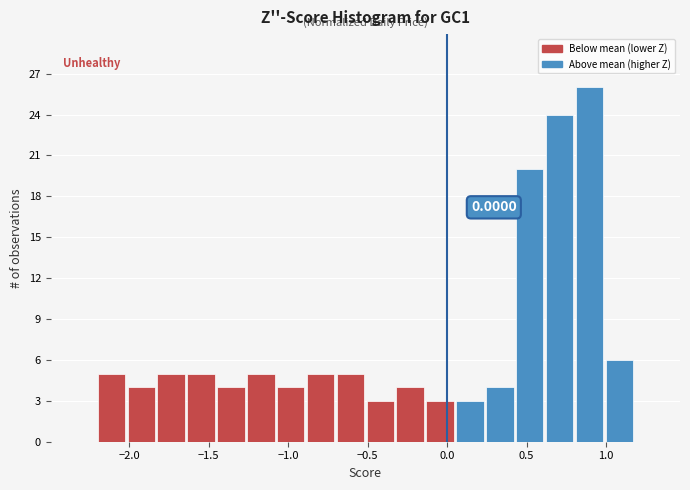

Read against the x-axis, roughly where is the centre of the tallest bar?

0.90